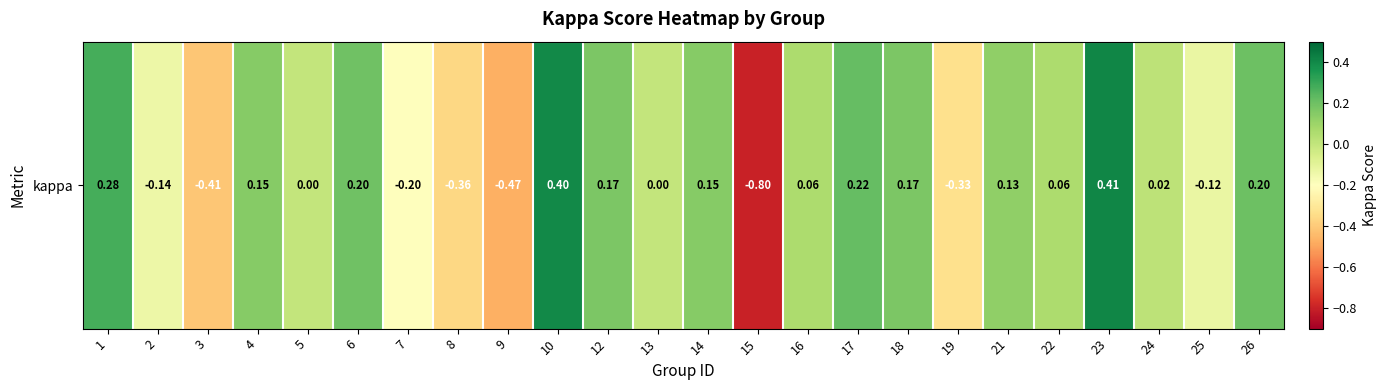

What is the sum of the values at 5 and 1?

0.3